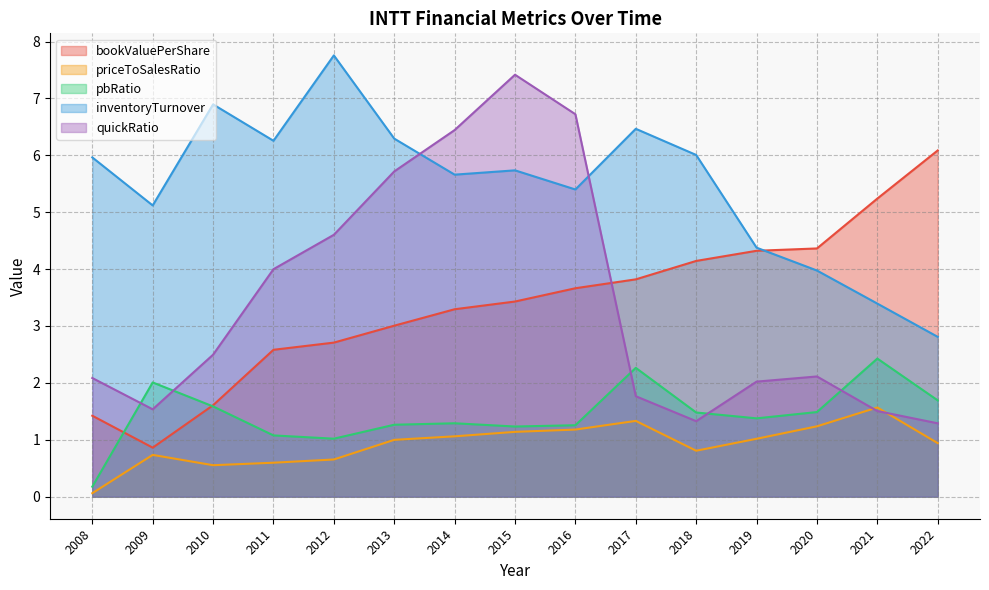

Which series ends up on top after the final intersection of pbRatio and quickRatio?

pbRatio